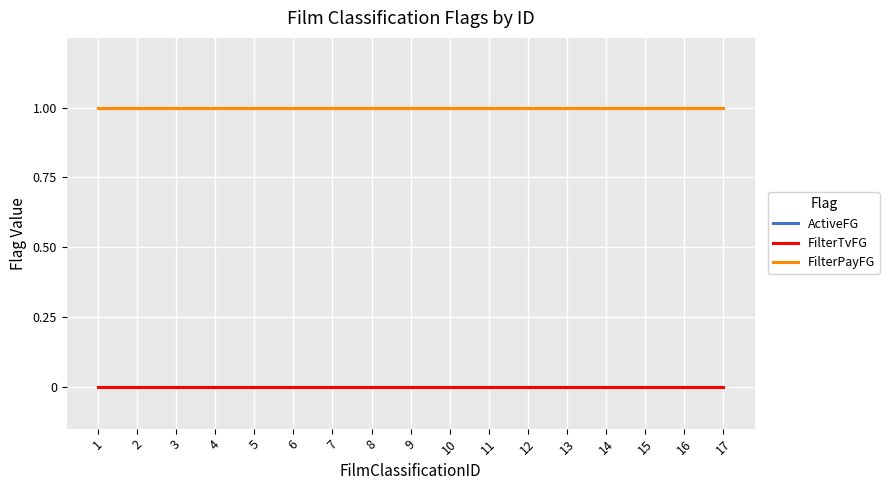

Reading left to right, list all the values displayed in this chart.

ActiveFG: 1=1	2=1	3=1	4=1	5=1	6=1	7=1	8=1	9=1	10=1	11=1	12=1	13=1	14=1	15=1	16=1	17=1
FilterTvFG: 1=0	2=0	3=0	4=0	5=0	6=0	7=0	8=0	9=0	10=0	11=0	12=0	13=0	14=0	15=0	16=0	17=0
FilterPayFG: 1=1	2=1	3=1	4=1	5=1	6=1	7=1	8=1	9=1	10=1	11=1	12=1	13=1	14=1	15=1	16=1	17=1